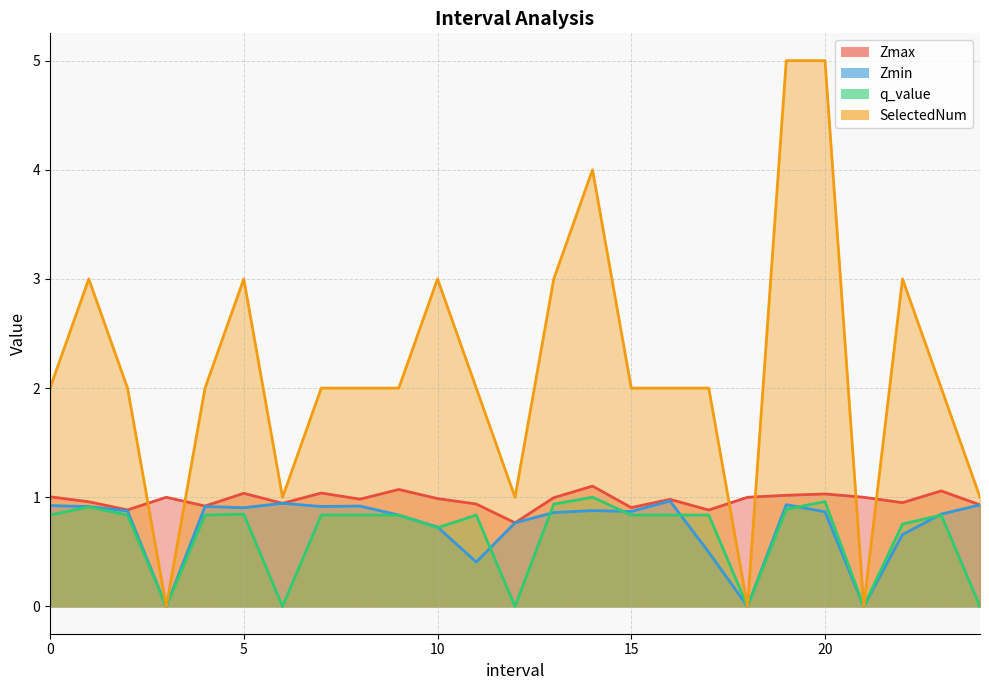

Which series has the largest total across all categories?

SelectedNum